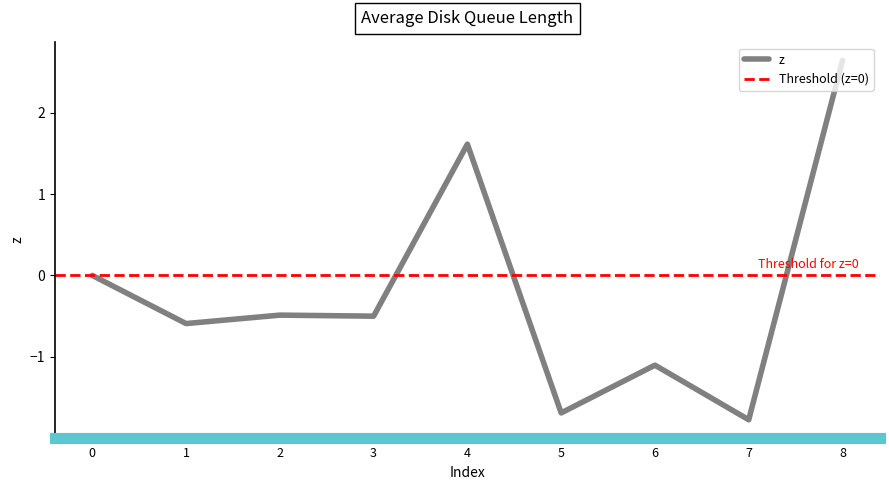

Reading left to right, transcribe all the data shown in this chart.

0.0	-0.6	-0.5	-0.5	1.6	-1.7	-1.1	-1.8	2.6